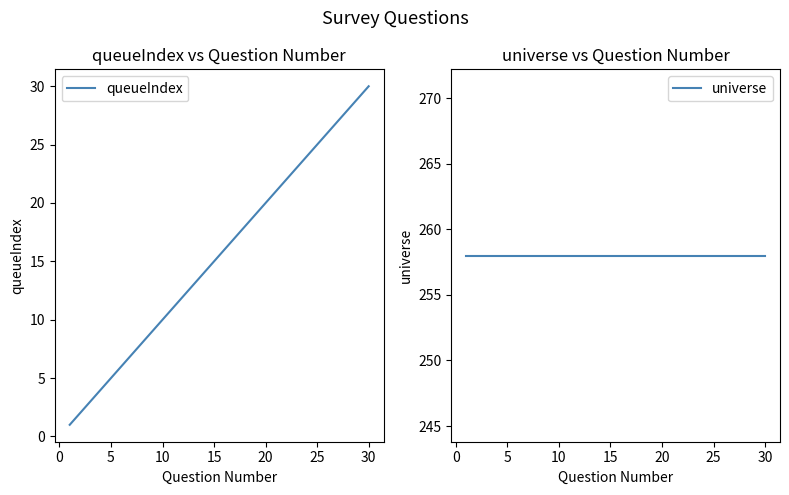

What is the maximum value for queueIndex?

30